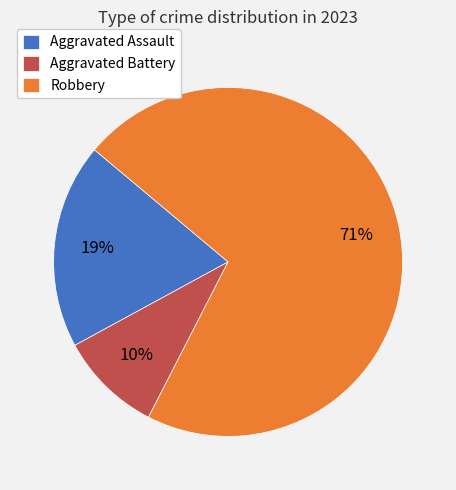

To the nearest percent, what is the combined percentage of Robbery and Aggravated Assault?

90%